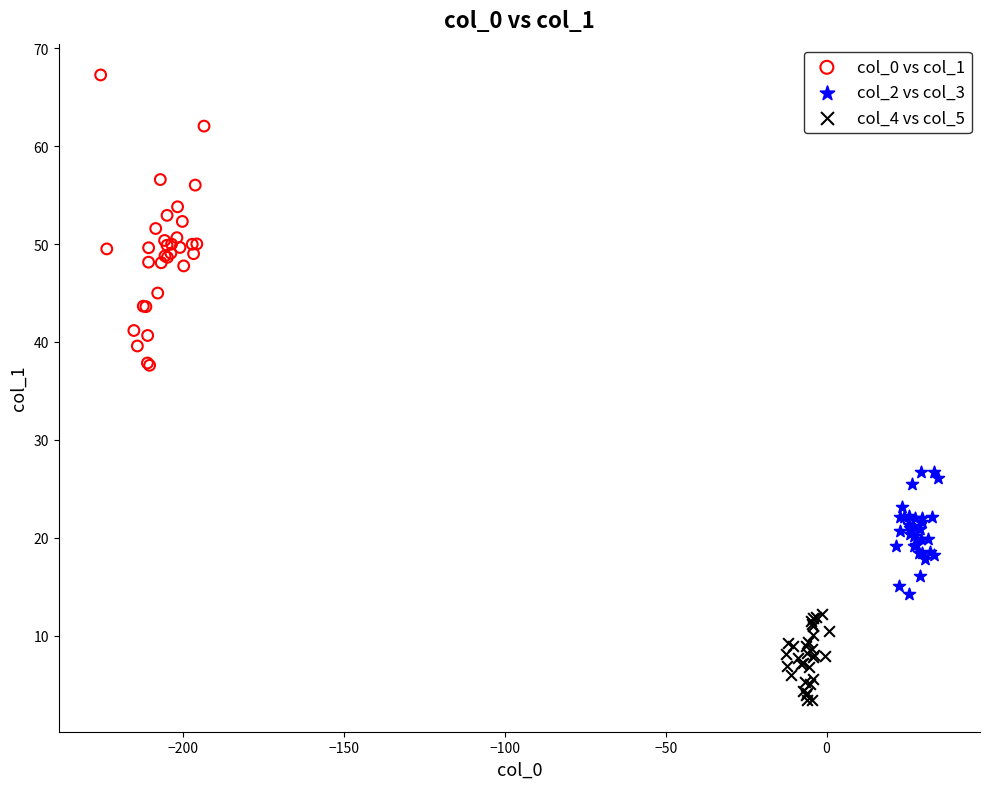

Which series reaches the maximum Y coordinate?

col_0 vs col_1